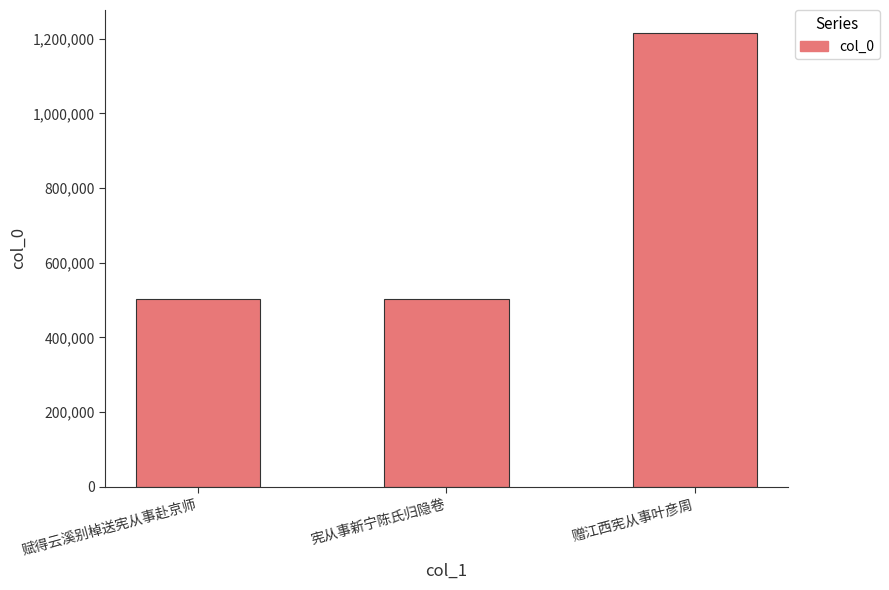

What is the greatest value displayed?

1216245